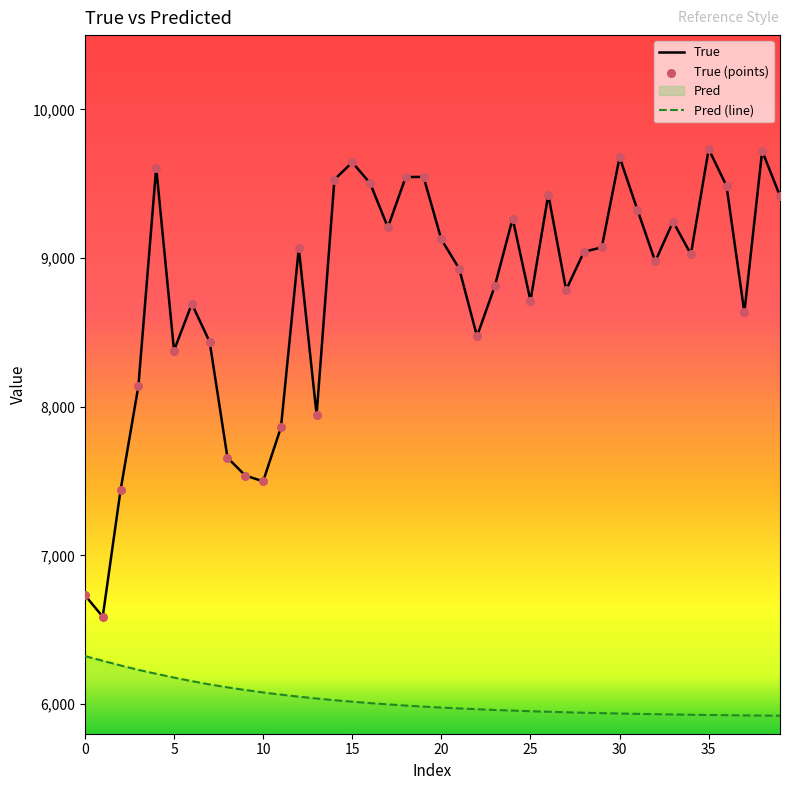

Which series has the widest spread of values?

True